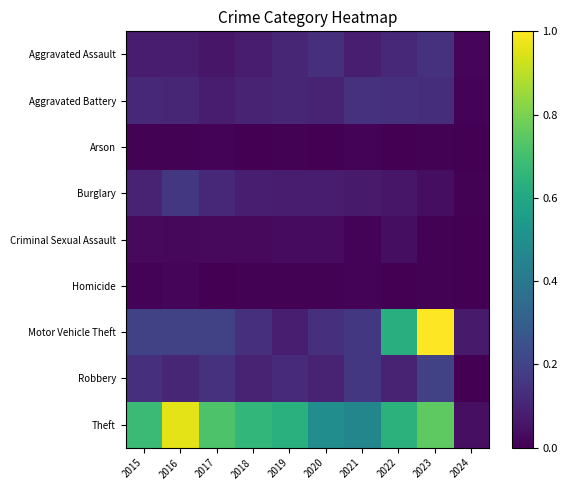

Which series has the largest range (max minus min)?

Motor Vehicle Theft